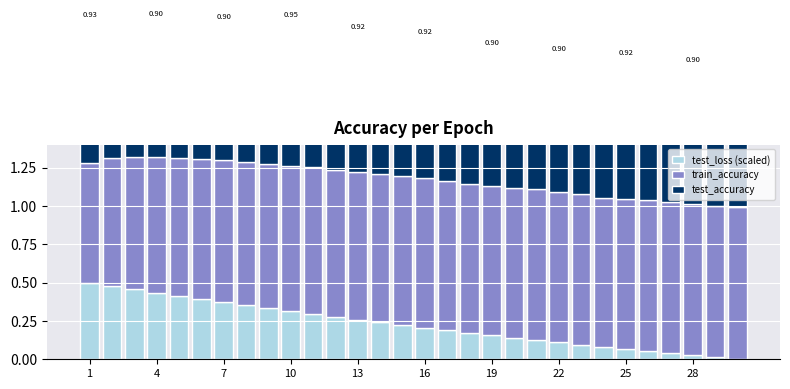

Rank the series by their maximum value, from highest to lowest.

train_accuracy, test_accuracy, test_loss (scaled)